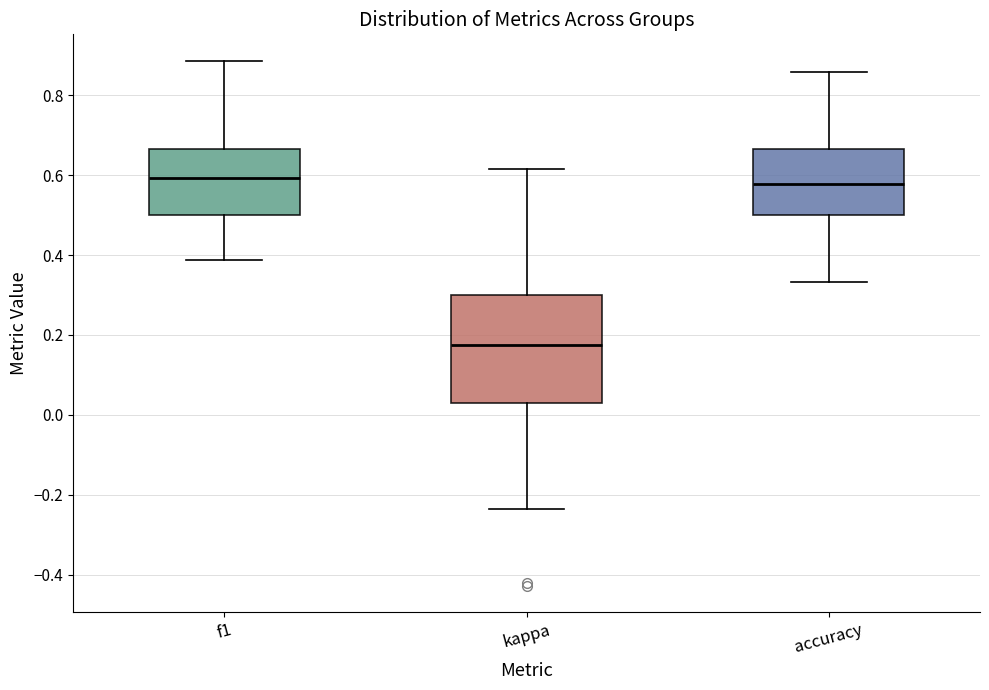

Where does the upper whisker of the box for accuracy end on the y-axis? The values are not printed on the chart, so give them approximately, as read against the axis.

0.86